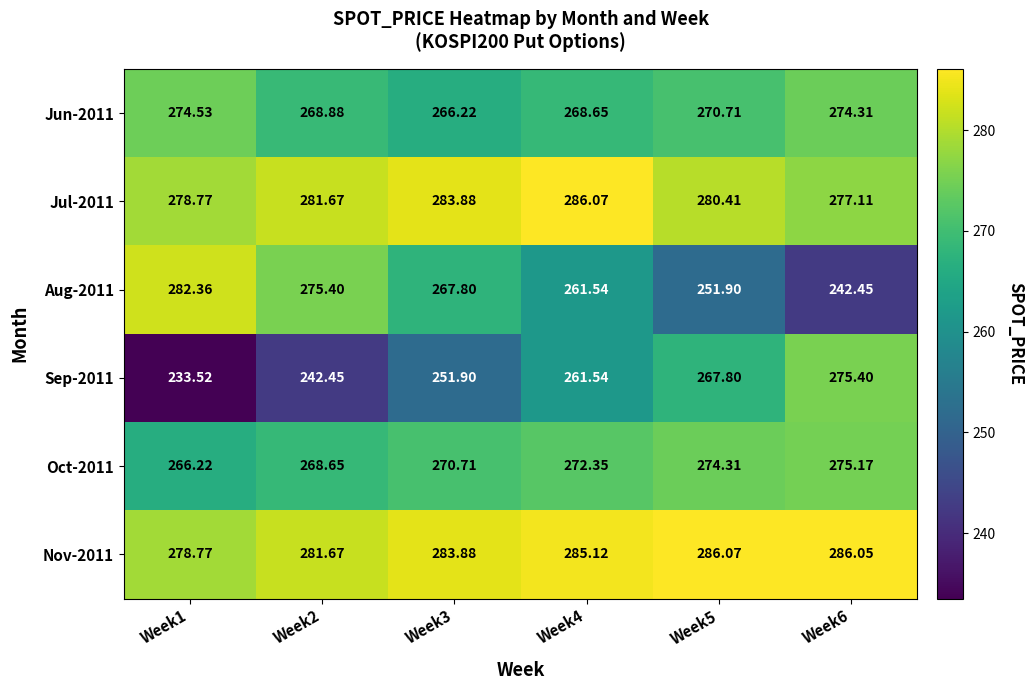

Between Week2 and Week4, which series saw the biggest shift?

Sep-2011